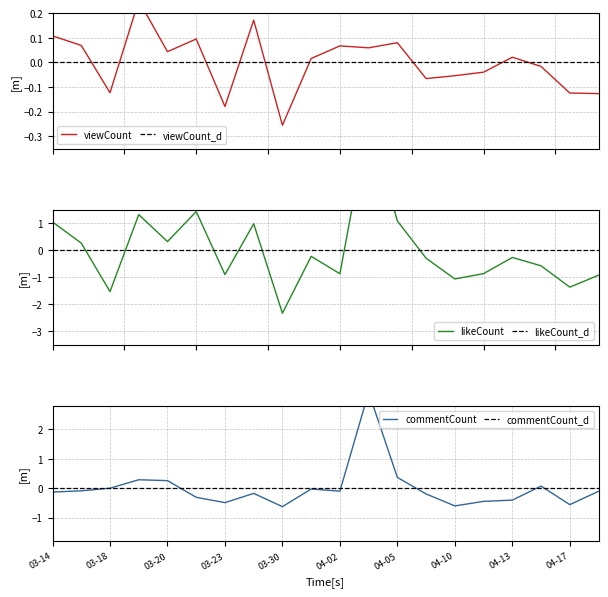

Is the value of likeCount at 9 greater than the value of viewCount at 4?

No